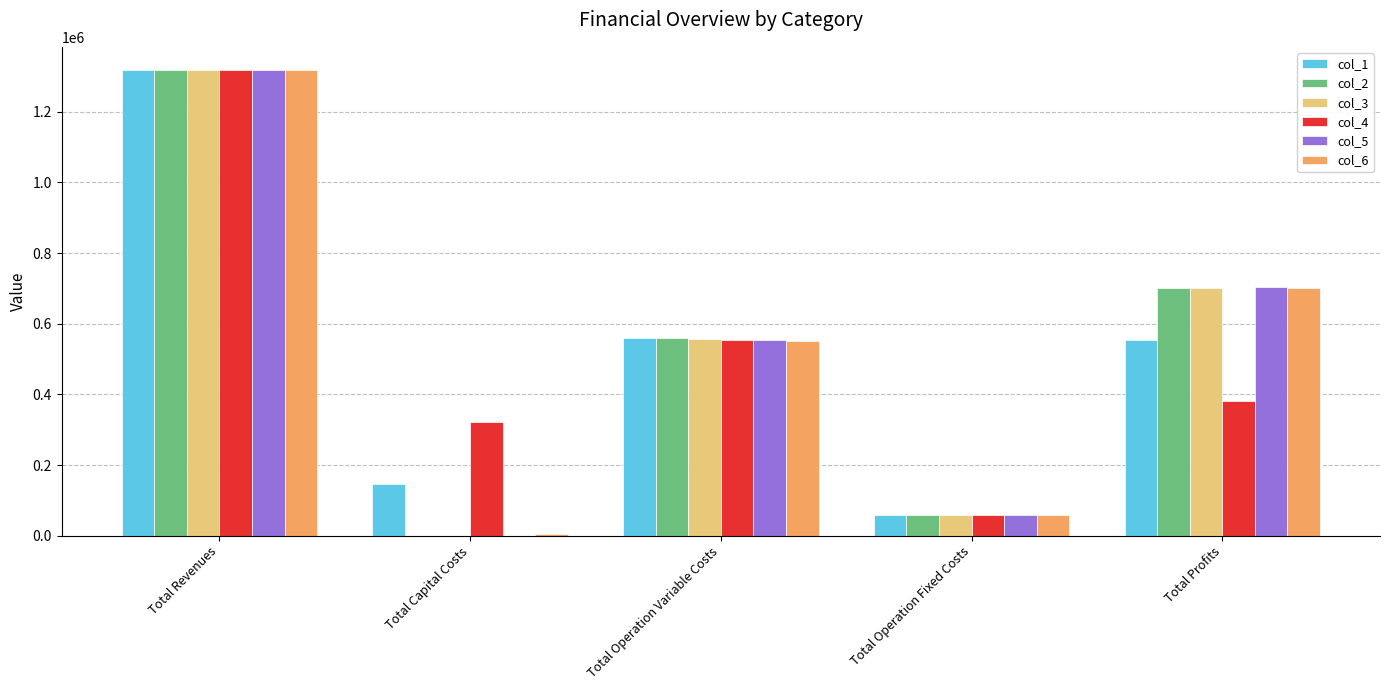

Reading left to right, extract all data points from this chart.

col_1: 1318021.3	145248.0	561125.4	58391.2	553256.7
col_2: 1318021.3	0.0	559480.3	58391.2	700149.7
col_3: 1318021.3	0.0	557833.0	58391.2	701797.0
col_4: 1317726.2	321216.0	555423.0	58709.5	382377.8
col_5: 1317726.2	0.0	553778.4	58709.5	705238.3
col_6: 1317726.2	4800.0	552131.6	58709.5	702085.2